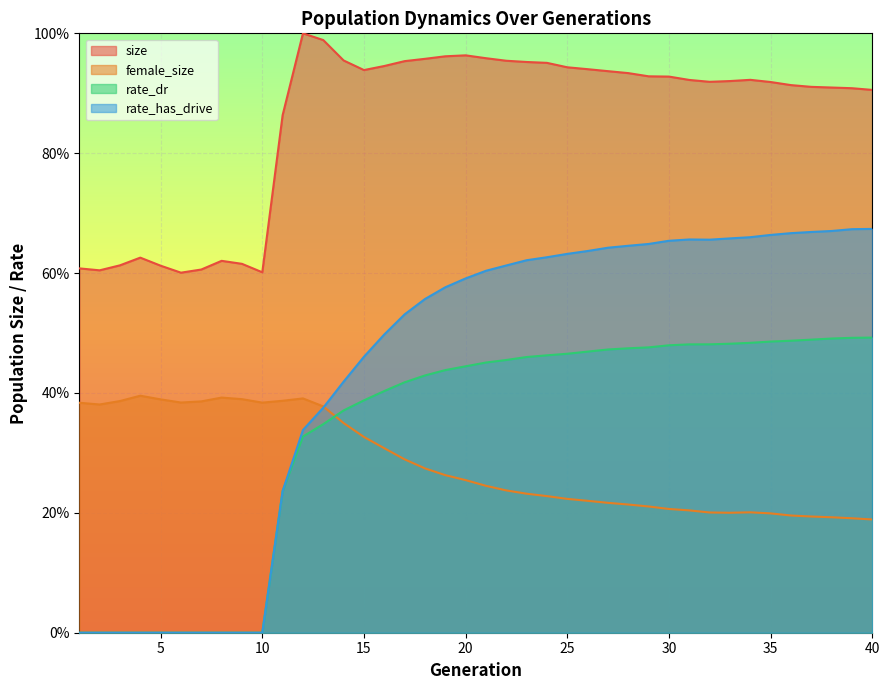

Reading left to right, extract all data points from this chart.

size: 1=0.6	2=0.6	3=0.6	4=0.6	5=0.6	6=0.6	7=0.6	8=0.6	9=0.6	10=0.6	11=0.9	12=1.0	13=1.0	14=1.0	15=0.9	16=0.9	17=1.0	18=1.0	19=1.0	20=1.0	21=1.0	22=1.0	23=1.0	24=1.0	25=0.9	26=0.9	27=0.9	28=0.9	29=0.9	30=0.9	31=0.9	32=0.9	33=0.9	34=0.9	35=0.9	36=0.9	37=0.9	38=0.9	39=0.9	40=0.9
female_size: 1=0.4	2=0.4	3=0.4	4=0.4	5=0.4	6=0.4	7=0.4	8=0.4	9=0.4	10=0.4	11=0.4	12=0.4	13=0.4	14=0.3	15=0.3	16=0.3	17=0.3	18=0.3	19=0.3	20=0.3	21=0.2	22=0.2	23=0.2	24=0.2	25=0.2	26=0.2	27=0.2	28=0.2	29=0.2	30=0.2	31=0.2	32=0.2	33=0.2	34=0.2	35=0.2	36=0.2	37=0.2	38=0.2	39=0.2	40=0.2
rate_dr: 1=0.0	2=0.0	3=0.0	4=0.0	5=0.0	6=0.0	7=0.0	8=0.0	9=0.0	10=0.0	11=0.2	12=0.3	13=0.3	14=0.4	15=0.4	16=0.4	17=0.4	18=0.4	19=0.4	20=0.4	21=0.5	22=0.5	23=0.5	24=0.5	25=0.5	26=0.5	27=0.5	28=0.5	29=0.5	30=0.5	31=0.5	32=0.5	33=0.5	34=0.5	35=0.5	36=0.5	37=0.5	38=0.5	39=0.5	40=0.5
rate_has_drive: 1=0.0	2=0.0	3=0.0	4=0.0	5=0.0	6=0.0	7=0.0	8=0.0	9=0.0	10=0.0	11=0.2	12=0.3	13=0.4	14=0.4	15=0.5	16=0.5	17=0.5	18=0.6	19=0.6	20=0.6	21=0.6	22=0.6	23=0.6	24=0.6	25=0.6	26=0.6	27=0.6	28=0.6	29=0.6	30=0.7	31=0.7	32=0.7	33=0.7	34=0.7	35=0.7	36=0.7	37=0.7	38=0.7	39=0.7	40=0.7